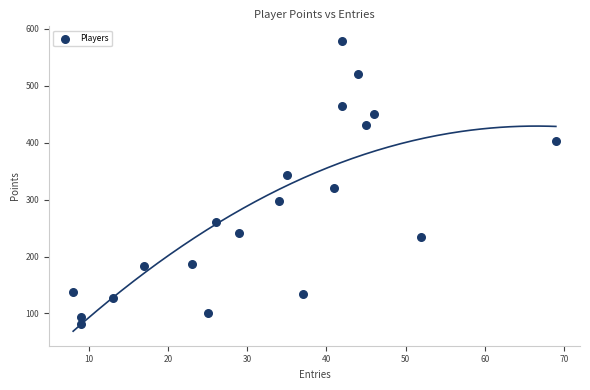

What is the range of X values (max minus min)?

61